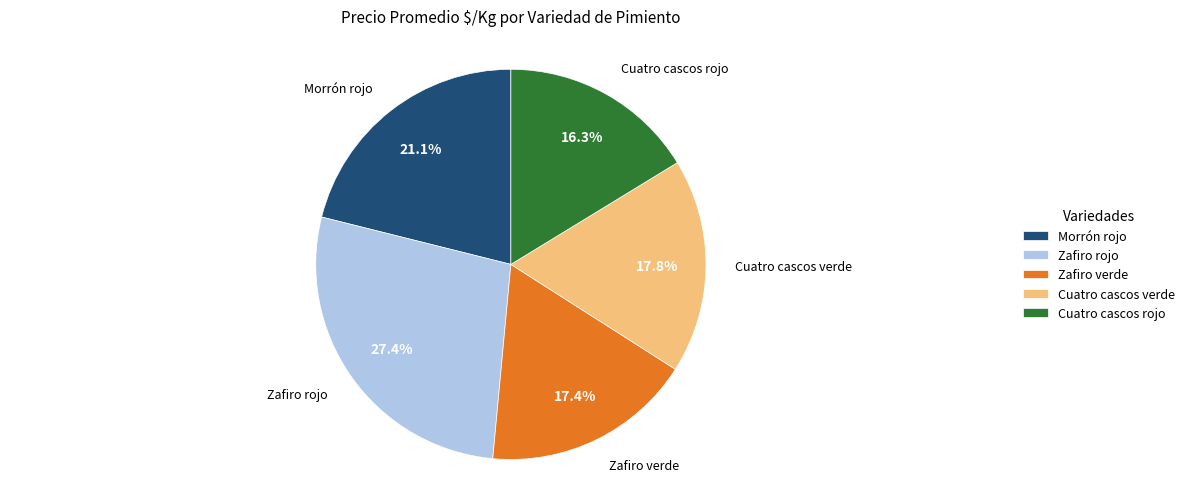

To the nearest percent, what is the difference between the Zafiro verde and Cuatro cascos rojo slice percentages?

1%